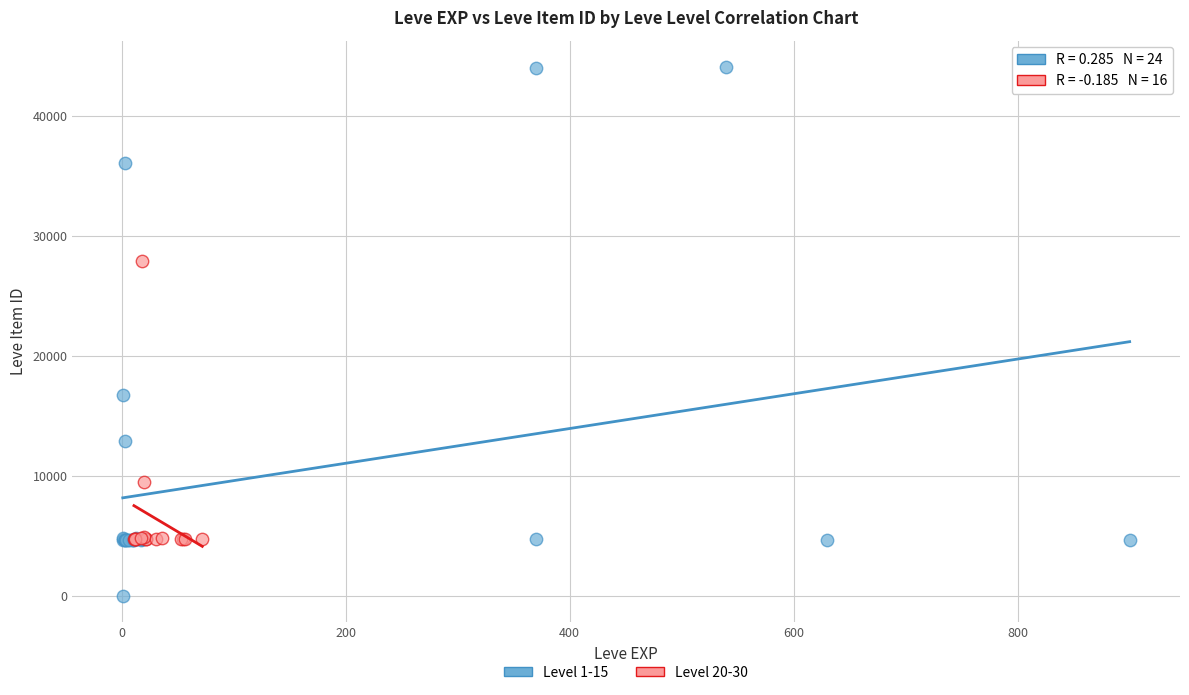

Which series contains the highest Y value?

Level 1-15